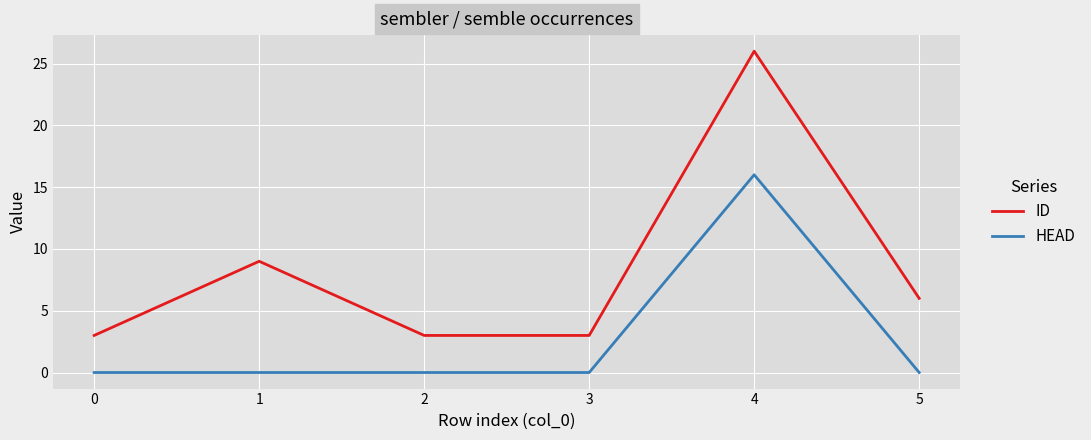

What is the total value across all series at 1?

9